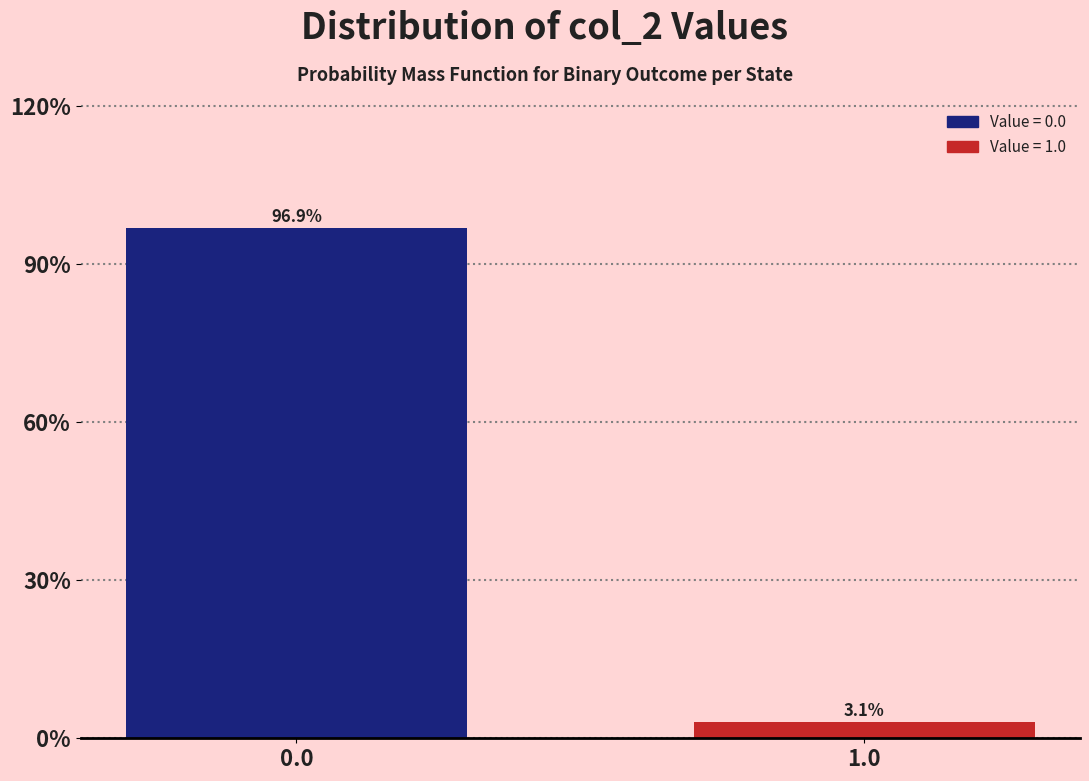

Reading left to right, transcribe all the data shown in this chart.

0.0=96.9	1.0=3.1